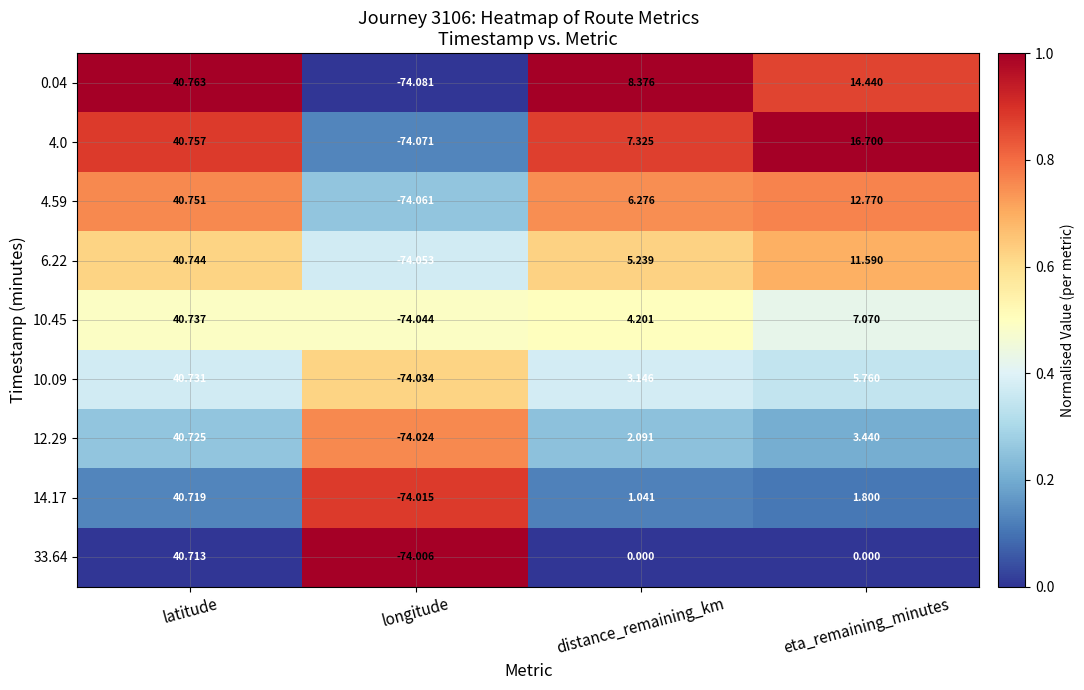

At which label is 10.45 closest to -16?

distance_remaining_km